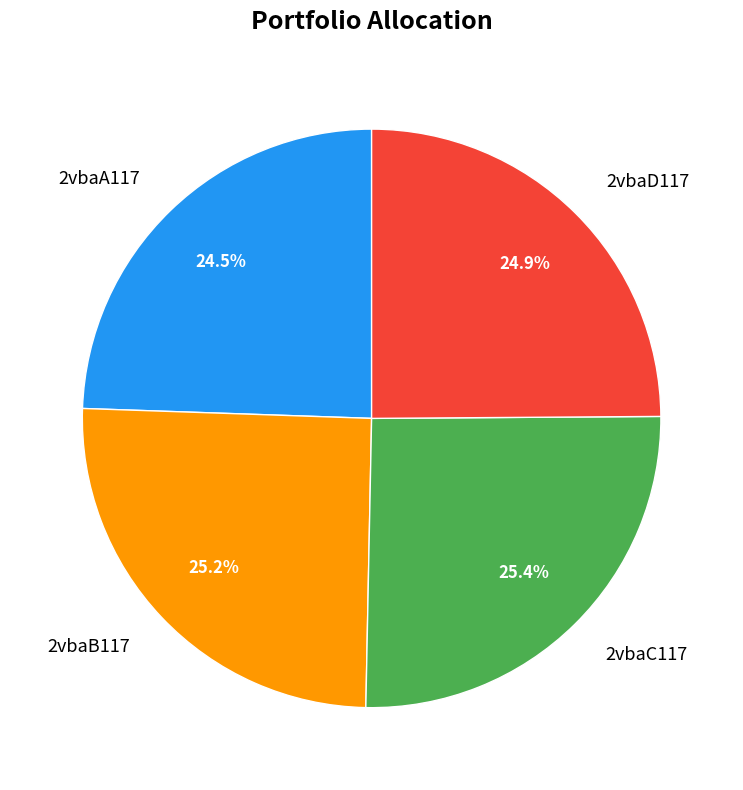

To the nearest percent, what portion does 2vbaC117 represent?

25%